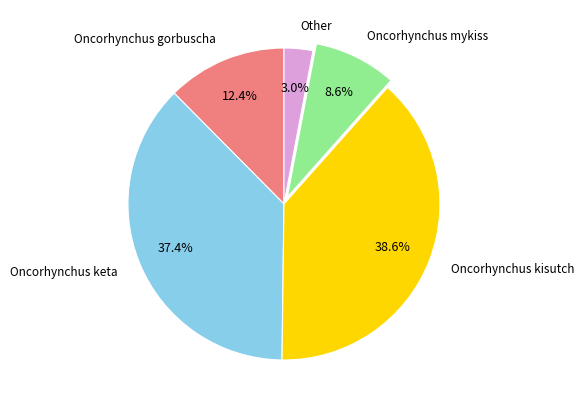

What percentage is NOT represented by Oncorhynchus gorbuscha?

87.6%